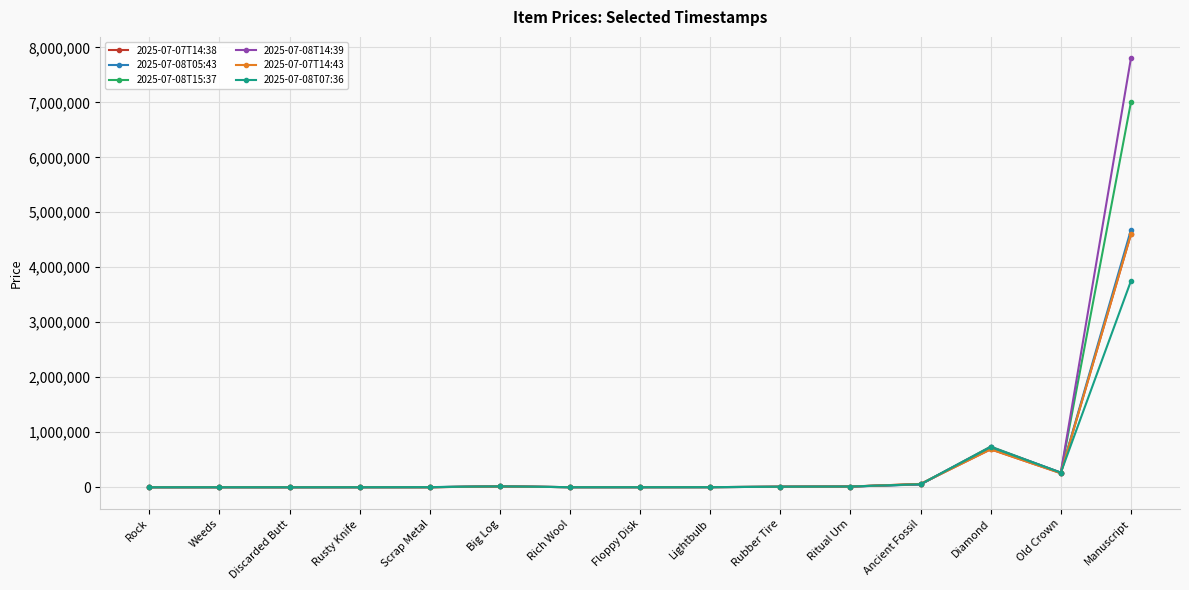

At which category does 2025-07-07T14:38 reach its first local valley?

Discarded Butt